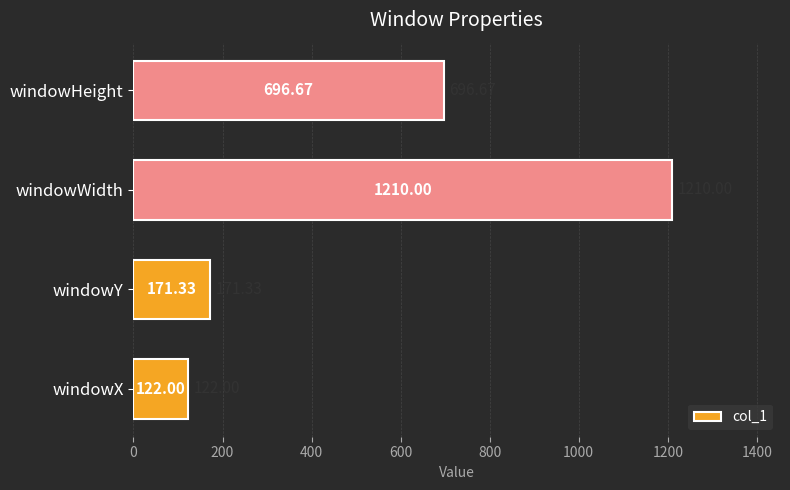

What is the minimum value shown in the chart?

122.0